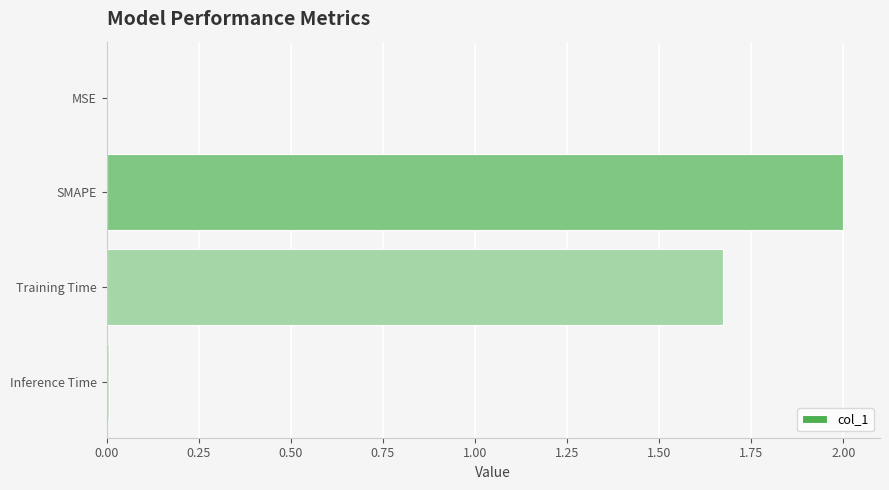

What is the maximum value shown in the chart?

2.0